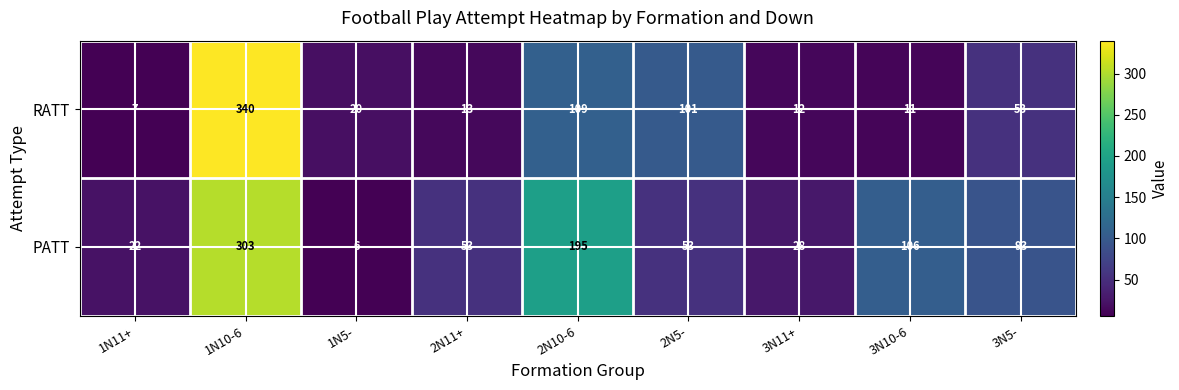

Is the value of RATT at 1N11+ greater than the value of PATT at 2N11+?

No